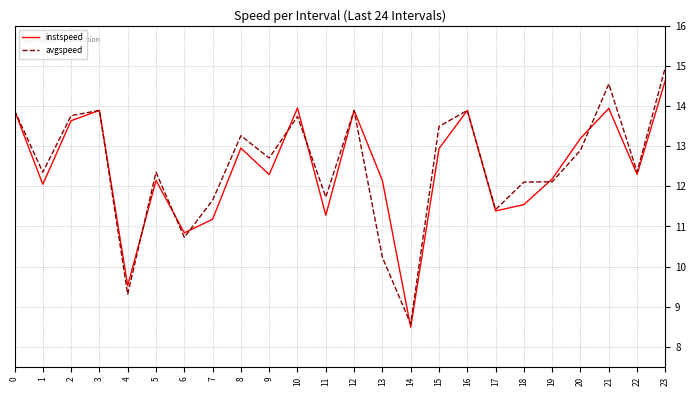

Is the value of instspeed at 10 greater than the value of avgspeed at 1?

Yes